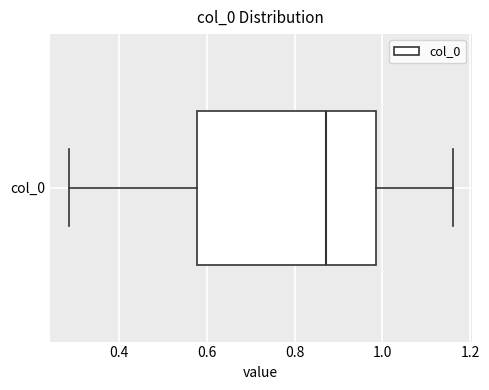

Transcribe this box plot: give where the median line is, the range the box spans, and where the two whiskers end, as read against the x-axis. The values are not printed on the chart, so give them approximately, as read against the axis.

median 0.88, box 0.58 to 0.98, whiskers 0.28 to 1.16